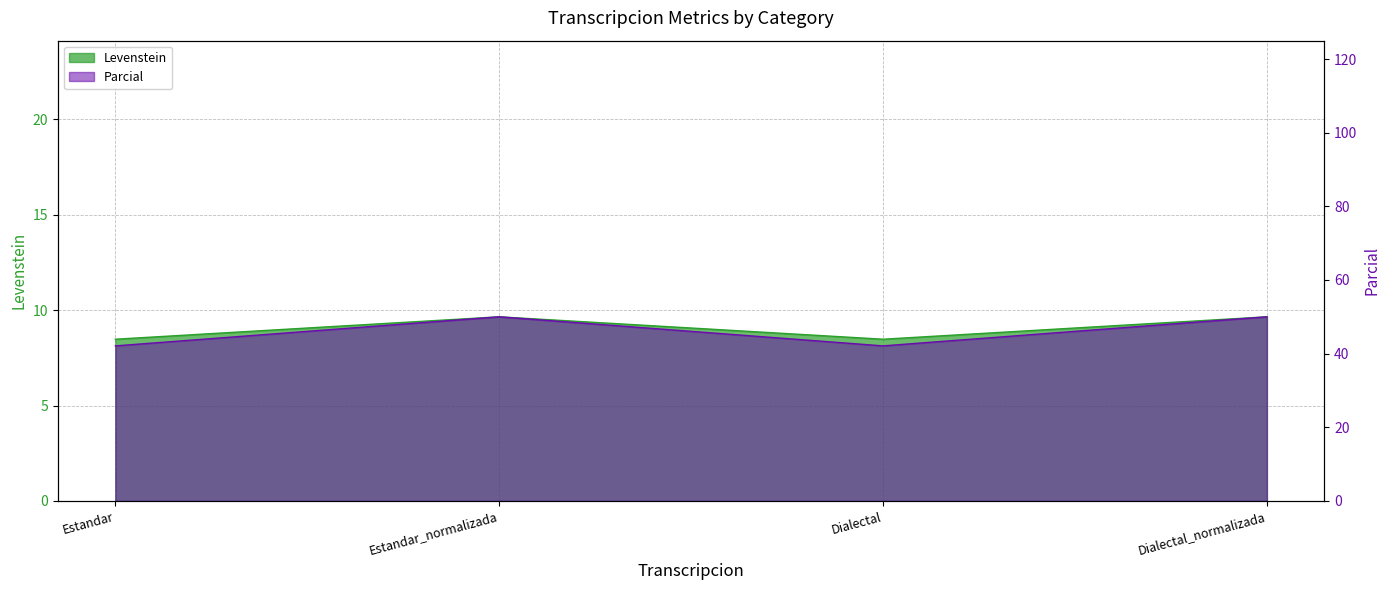

List the labels in order of Levenstein value, smallest first.

Estandar, Dialectal, Estandar_normalizada, Dialectal_normalizada